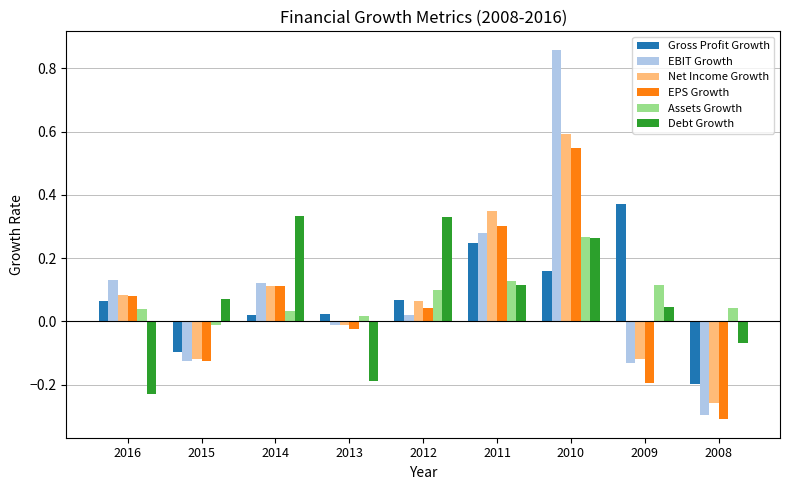

Which label corresponds to the smallest value in the chart?

2008